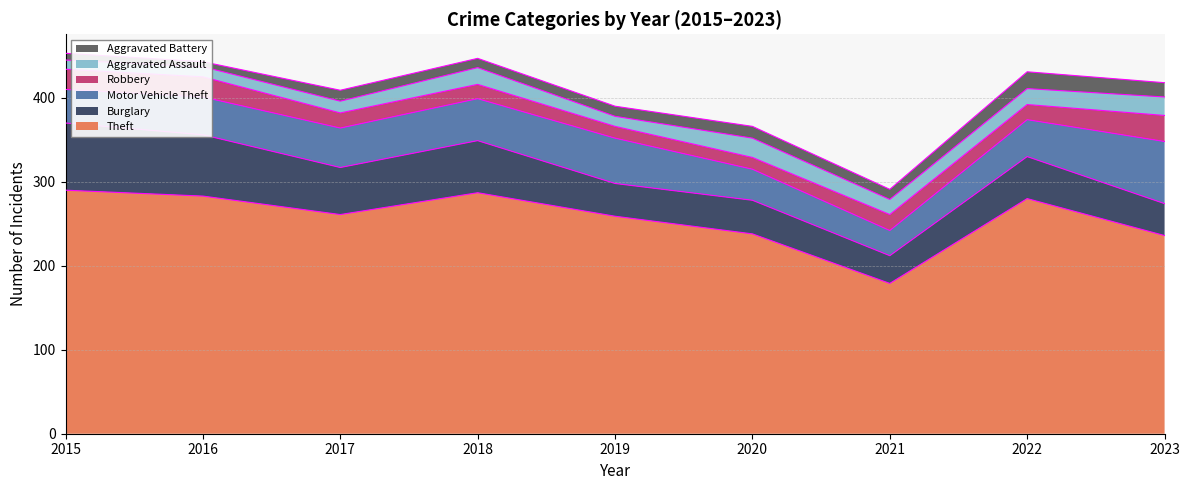

Read the Aggravated Battery value at 2016, to the nearest 10.

10